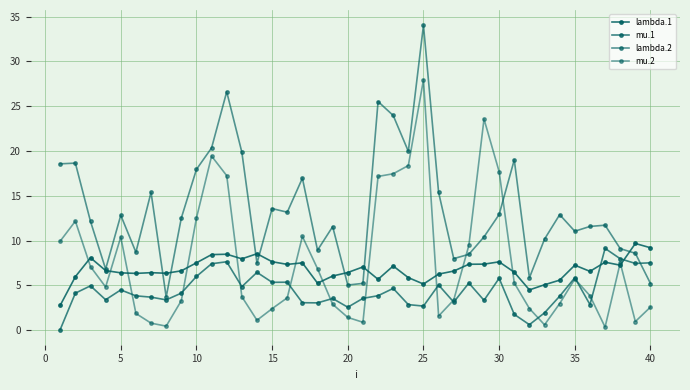

True or false: mu.2 has more than 0 points higher than both neighbors.

True